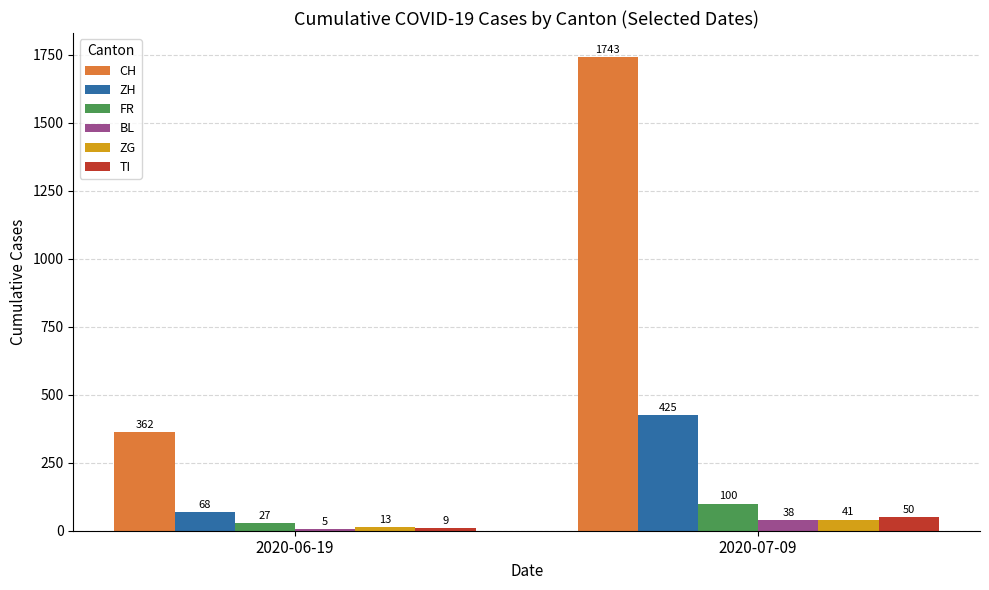

At which category is the sum across all series the highest?

2020-07-09